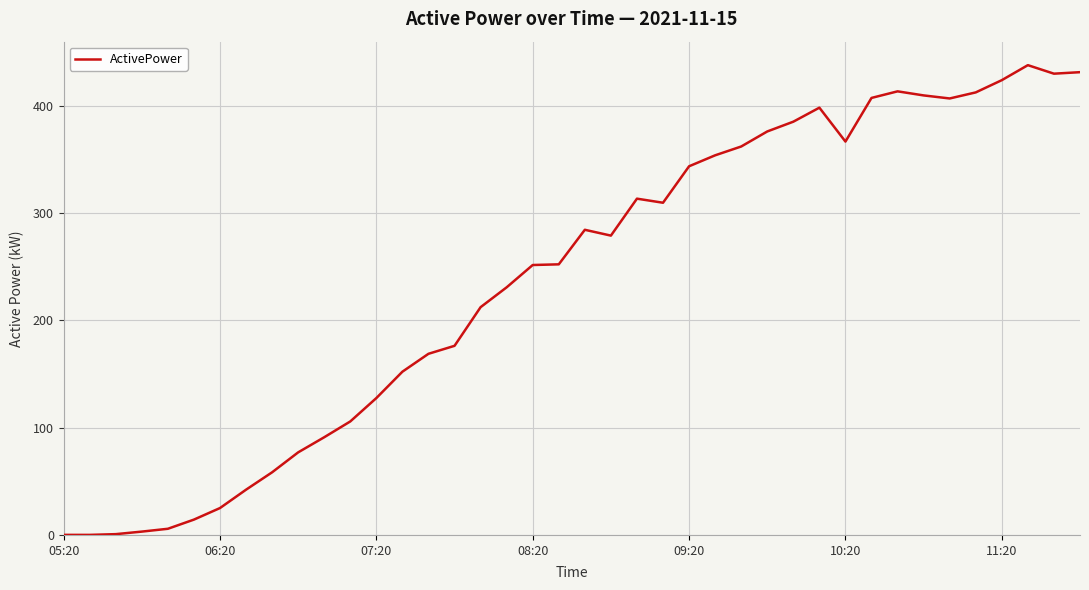

What is the greatest value displayed?

437.7